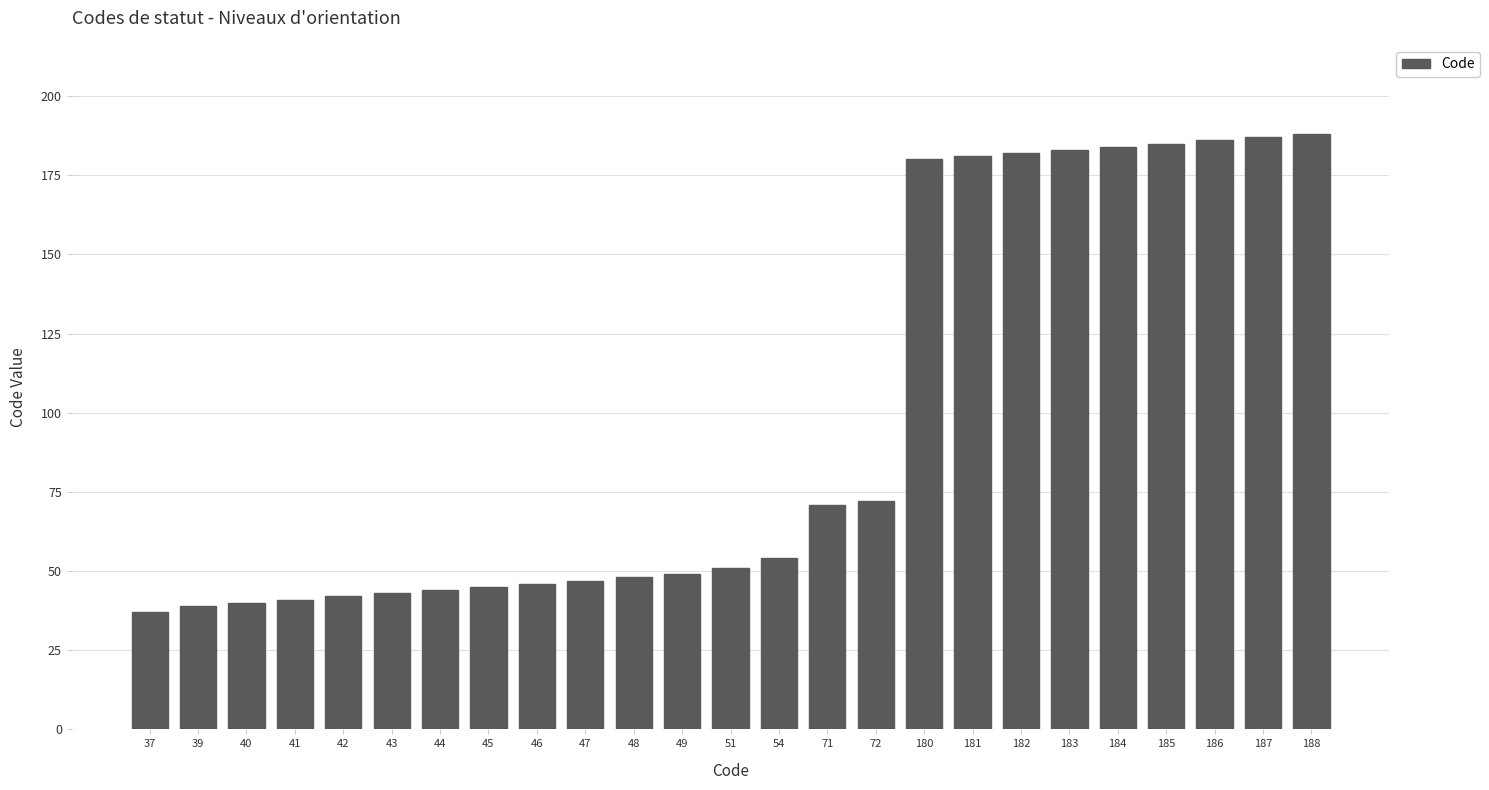

Where is the data nearest to the value 112?

72